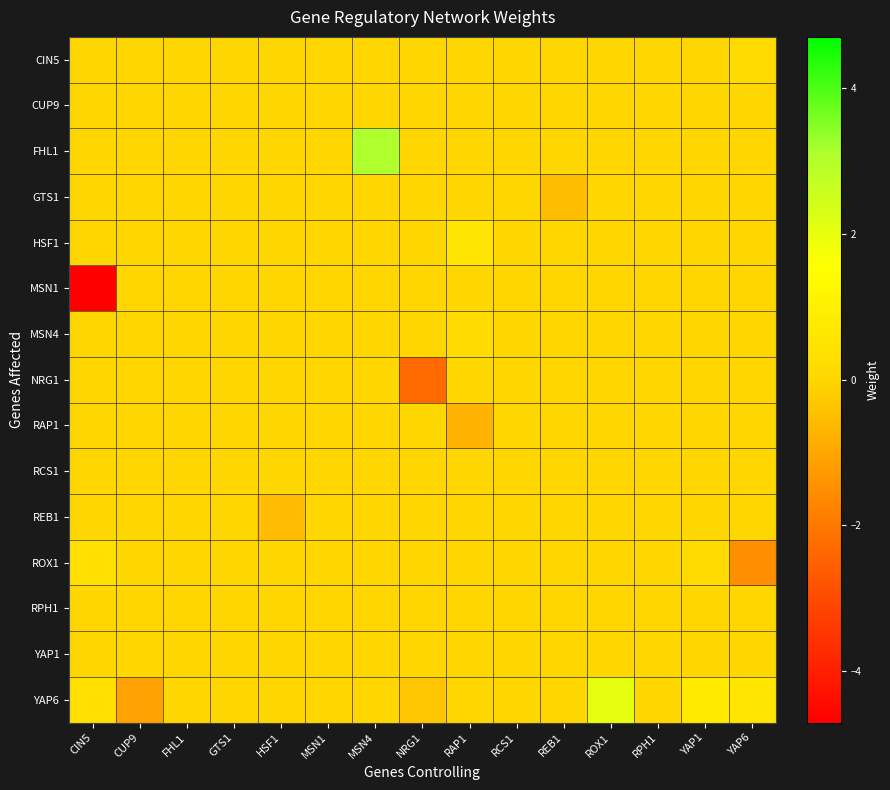

What is the minimum value shown in the chart?

-4.7